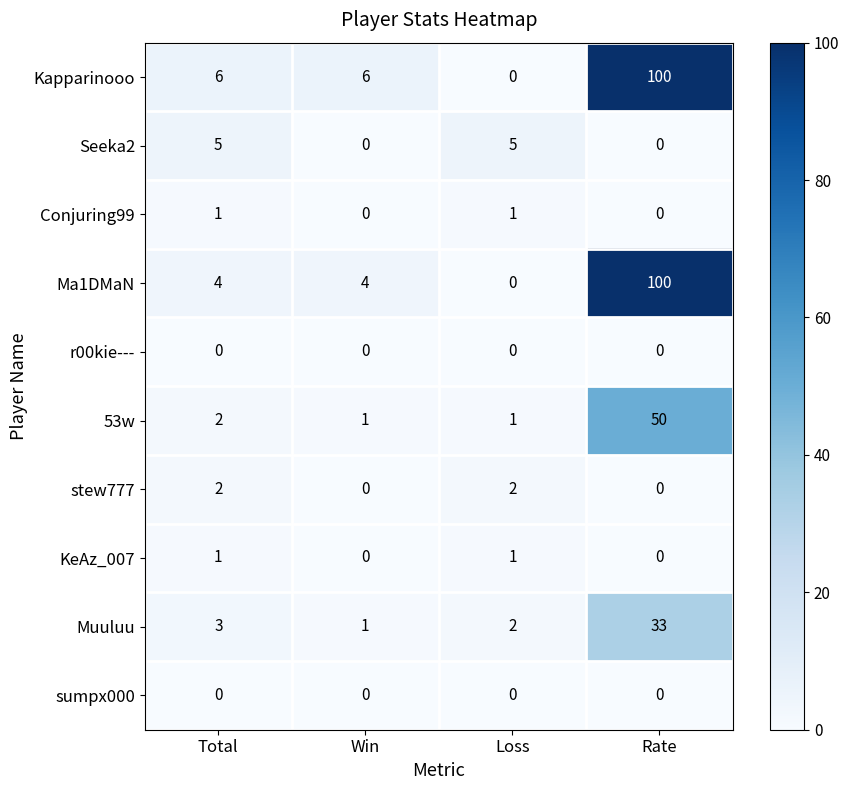

Is it true that 53w equals 1 at Loss?

True